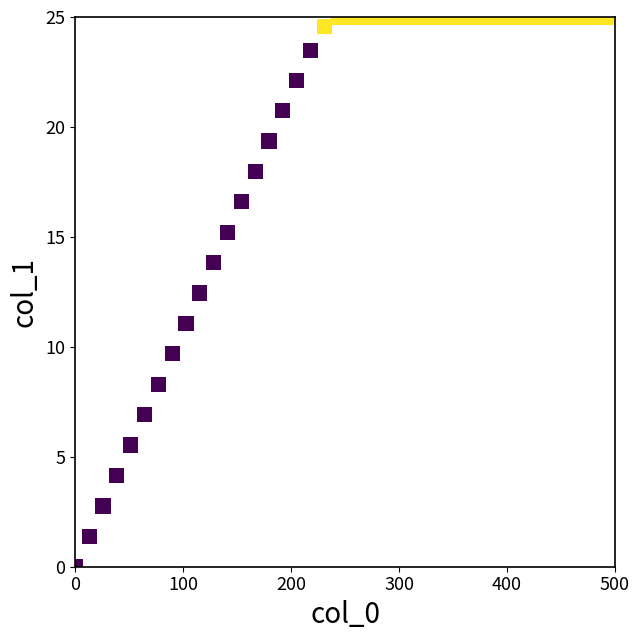

What Y value in the scatter plot is closest to 12?

12.4